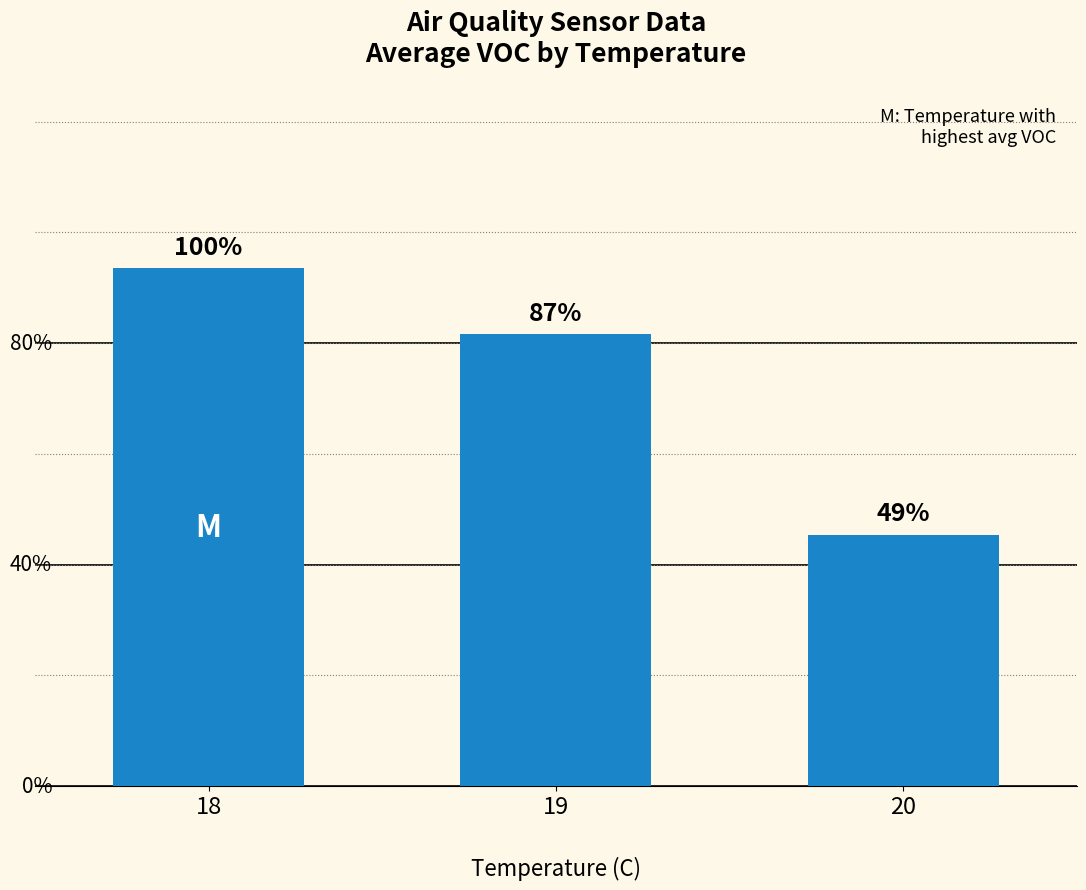

Between 18 and 20, which is larger?

18